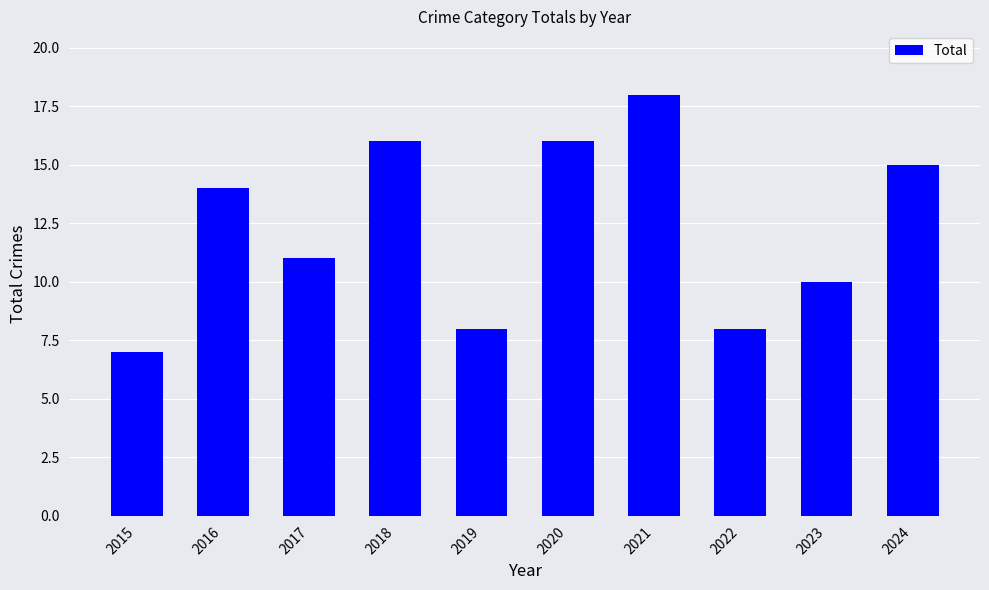

At which category does the chart reach its minimum across all series?

2015